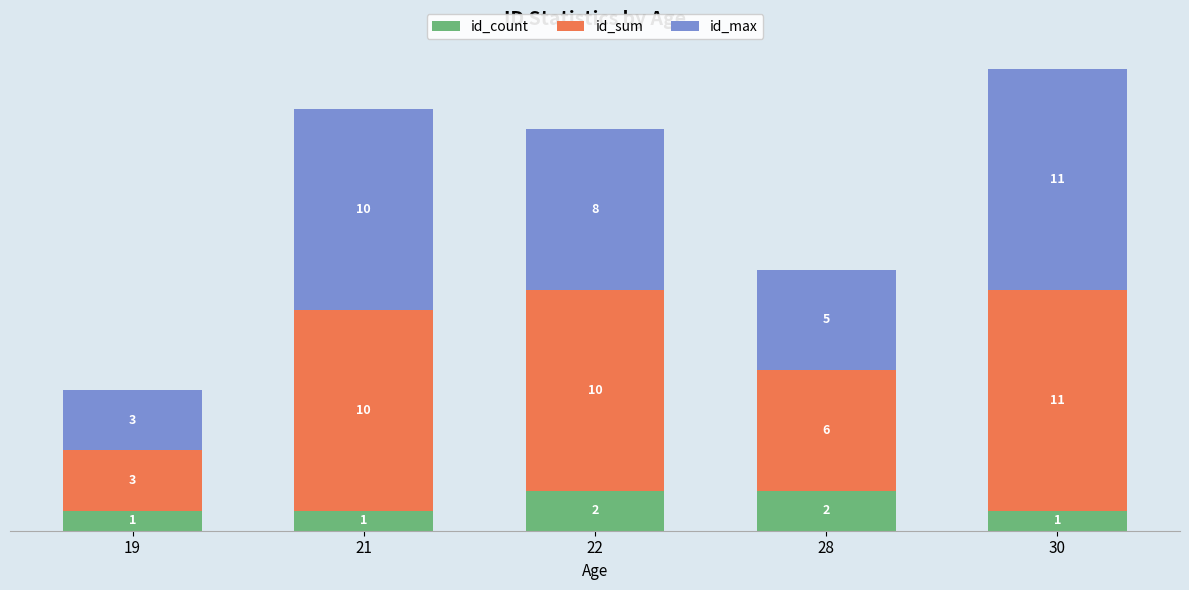

What is the total value across all series at 19?

7